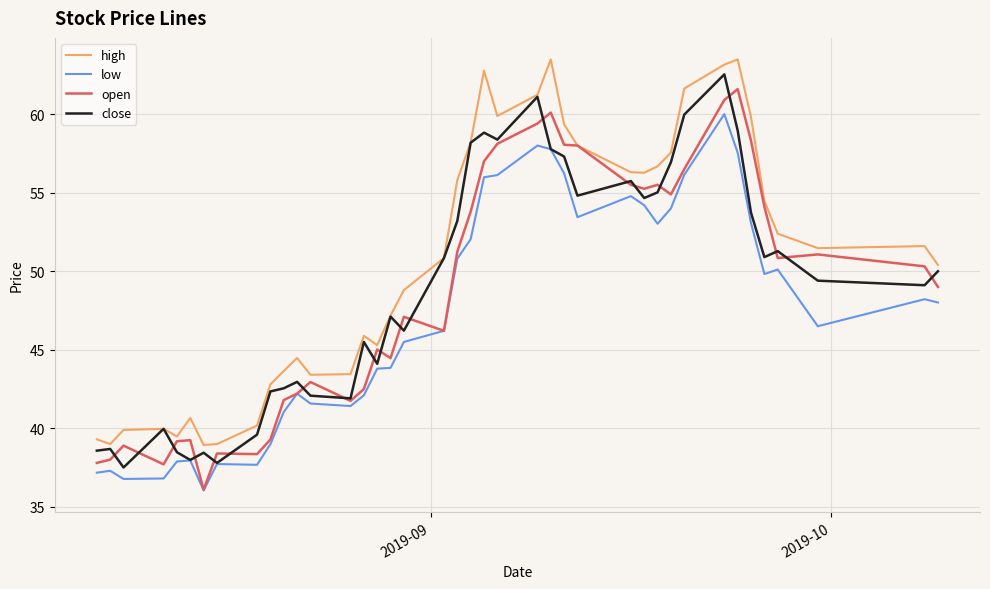

What is the highest value of the close series?

62.5